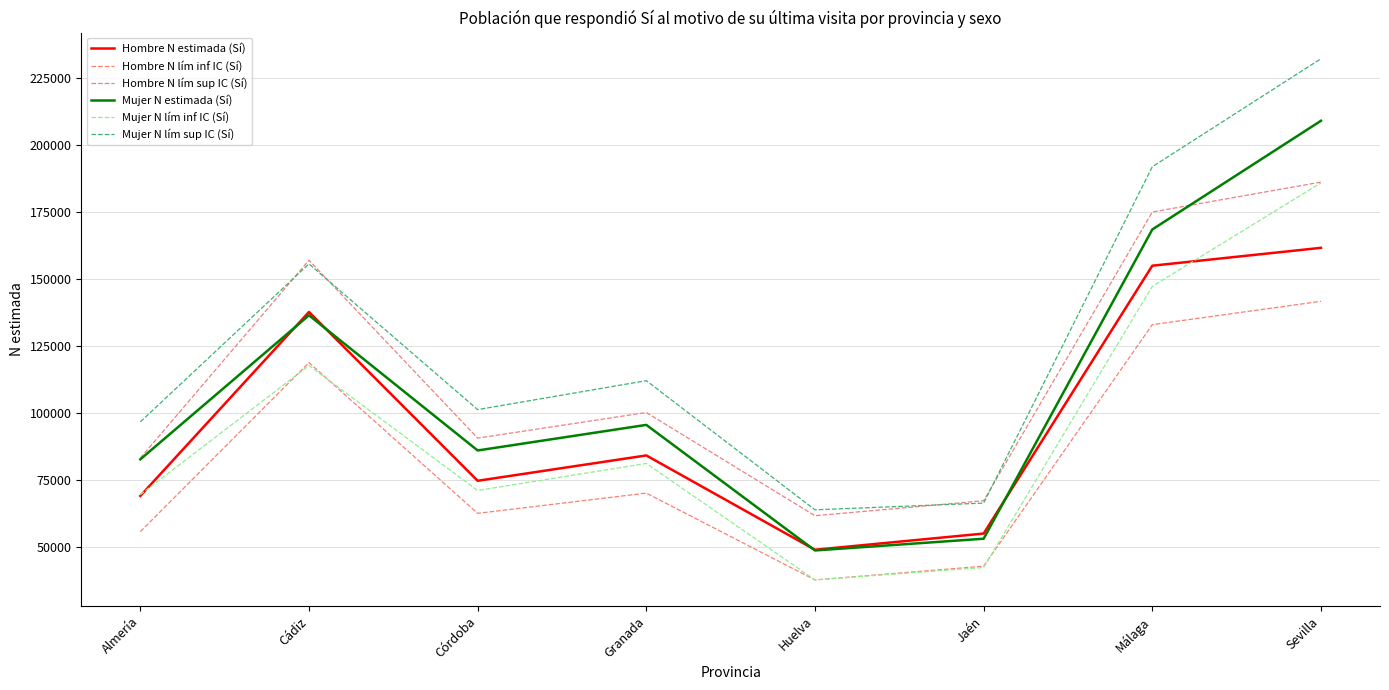

Which series has the largest total across all categories?

Mujer N lím sup IC (Sí)